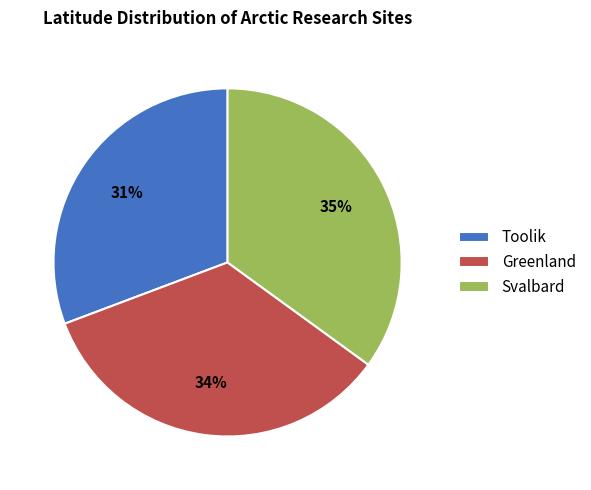

The Greenland slice represents 34% of the pie. True or false?

True